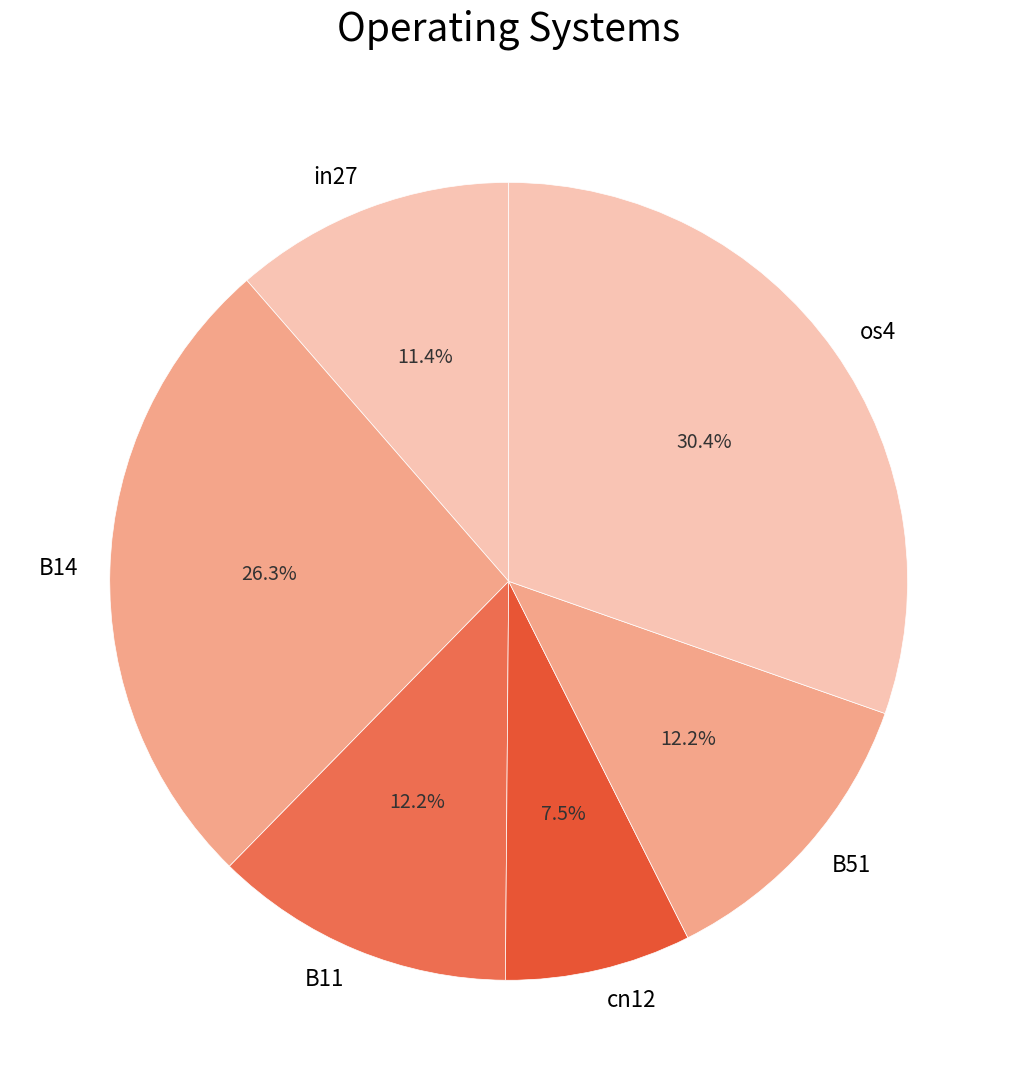

The cn12 slice represents 14% of the pie. True or false?

False